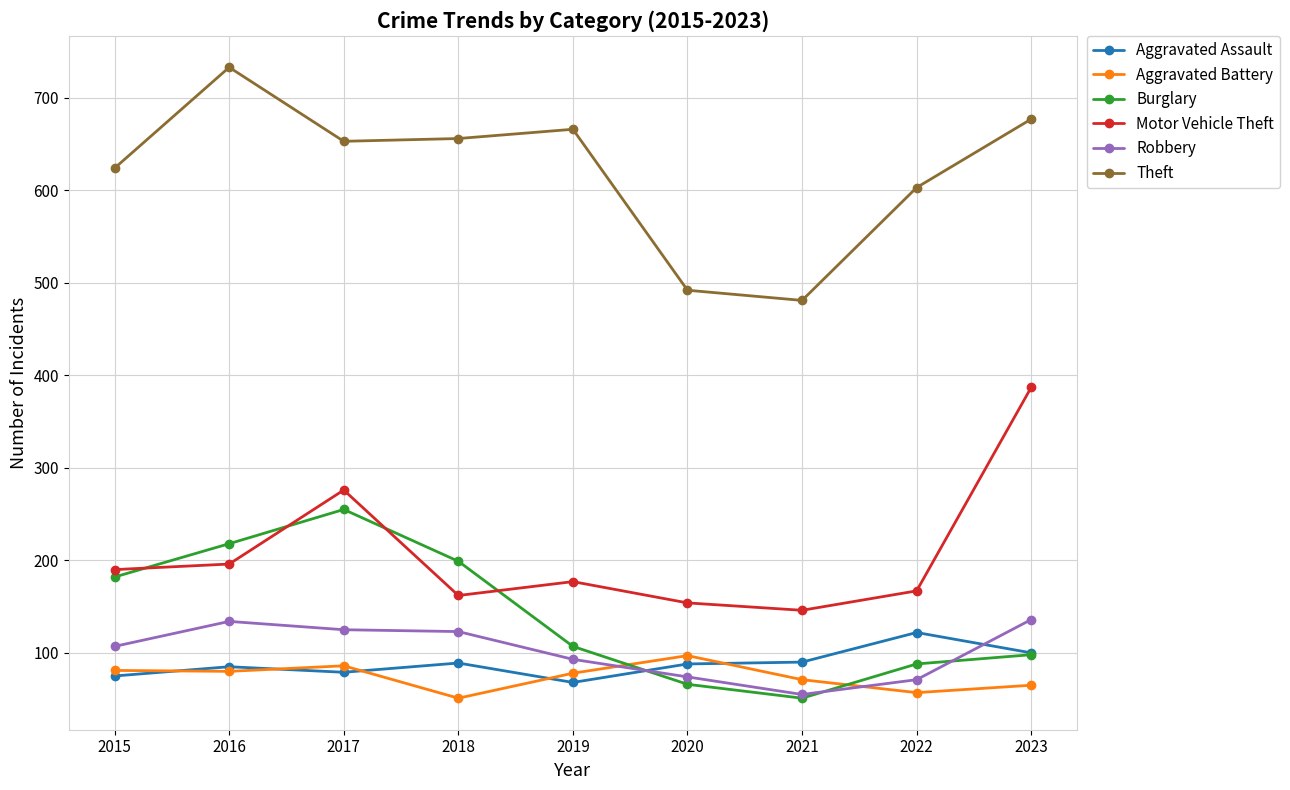

True or false: Aggravated Assault has more than 1 interior local peaks.

True